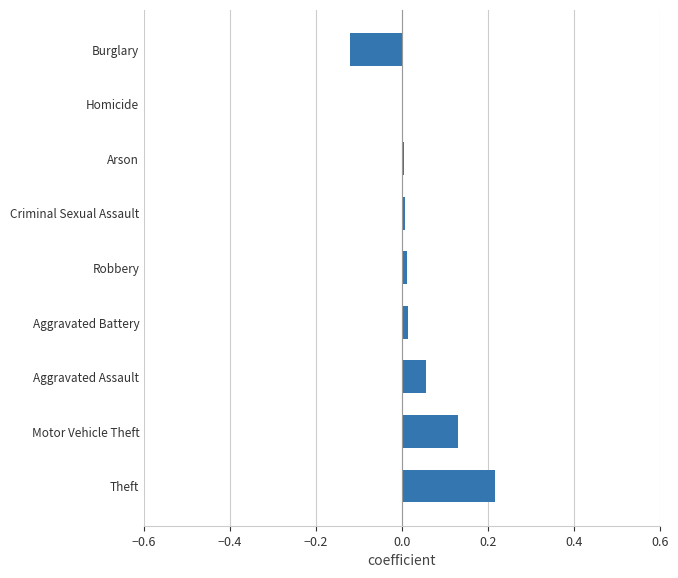

Is it true that the value at Robbery is 0.0?

True